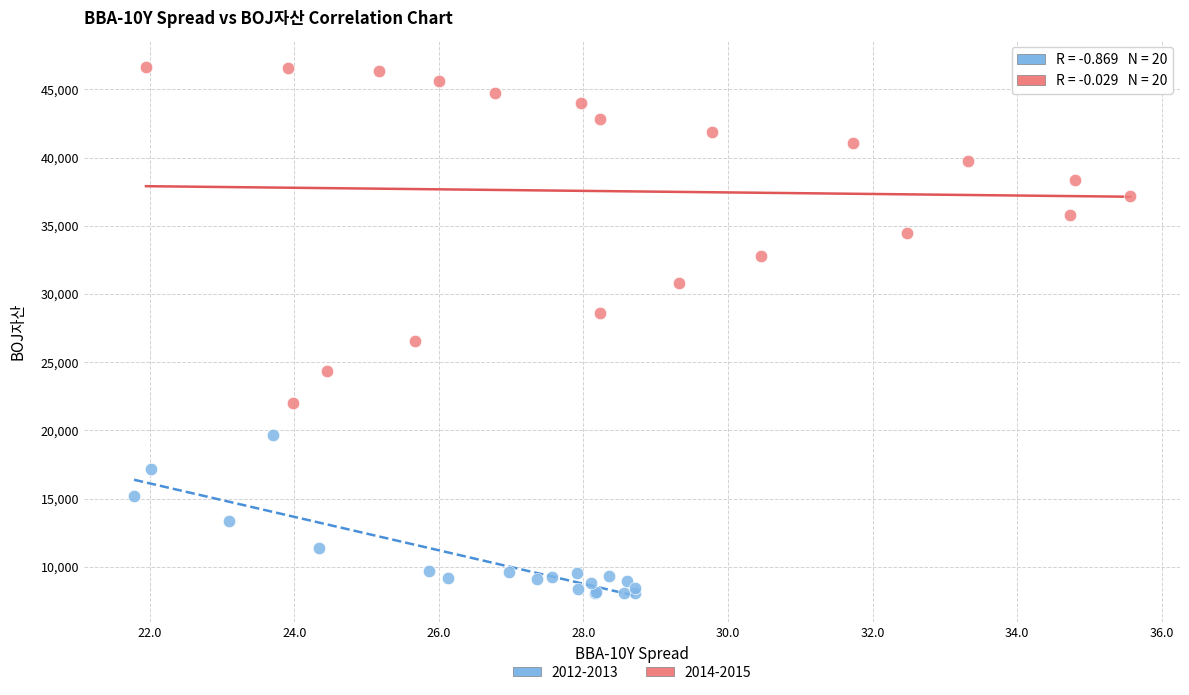

Which series has the widest spread of Y values?

2014-2015